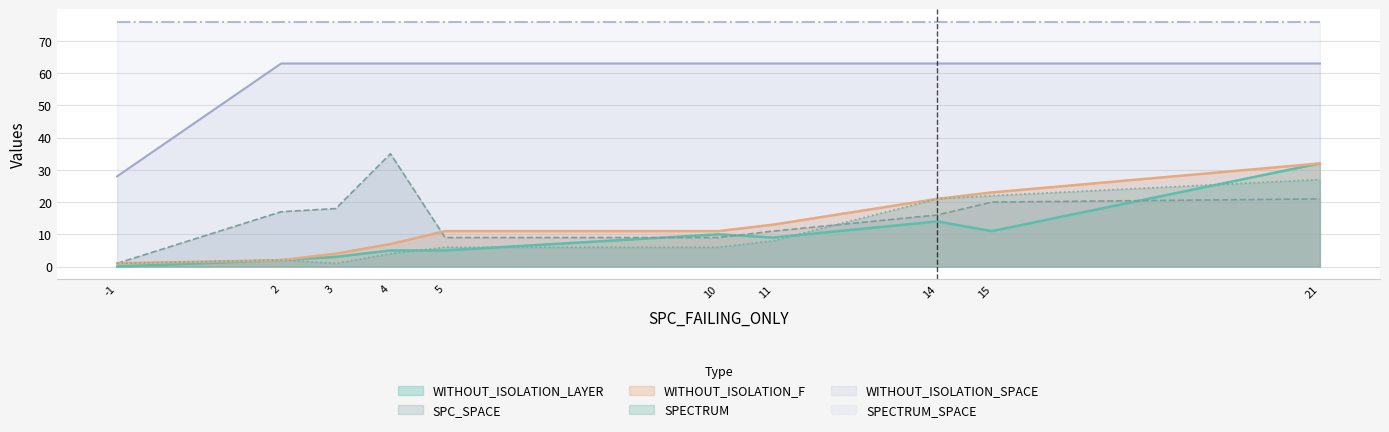

Between which two adjacent categories do SPECTRUM and SPC_SPACE first intersect?

11 and 14